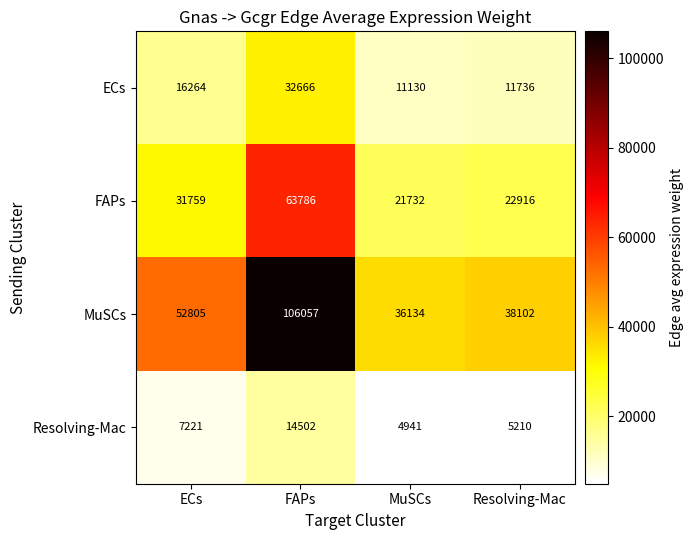

What is the greatest value displayed?

106057